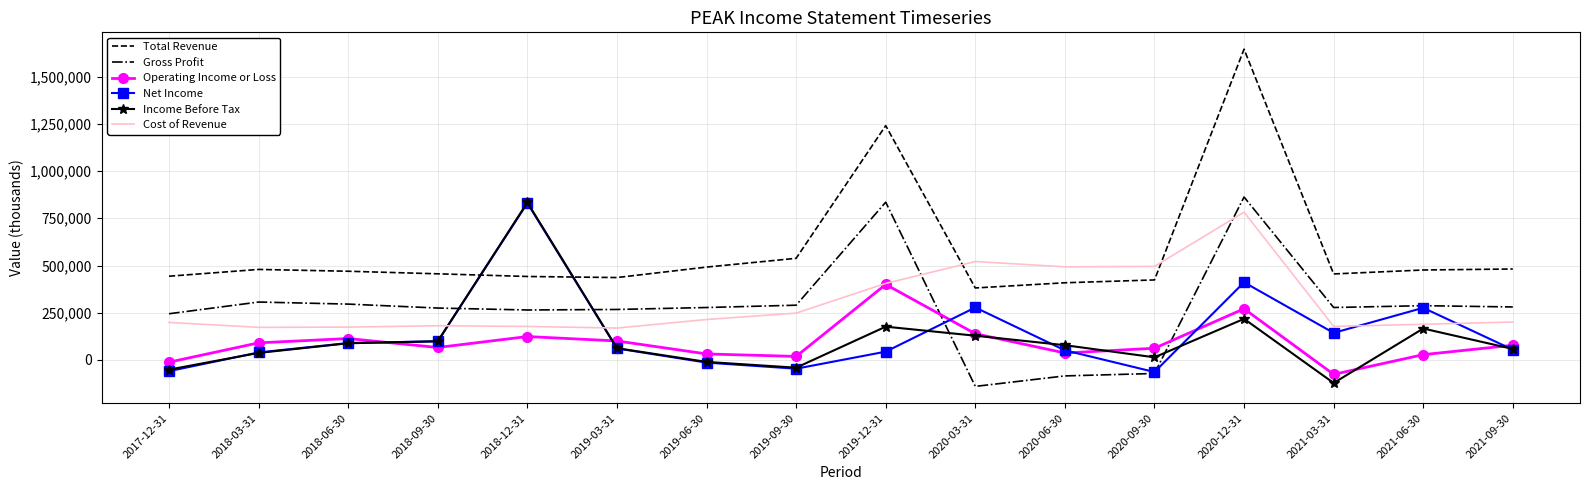

The value of Income Before Tax at 2020-03-31 is 128400. True or false?

True